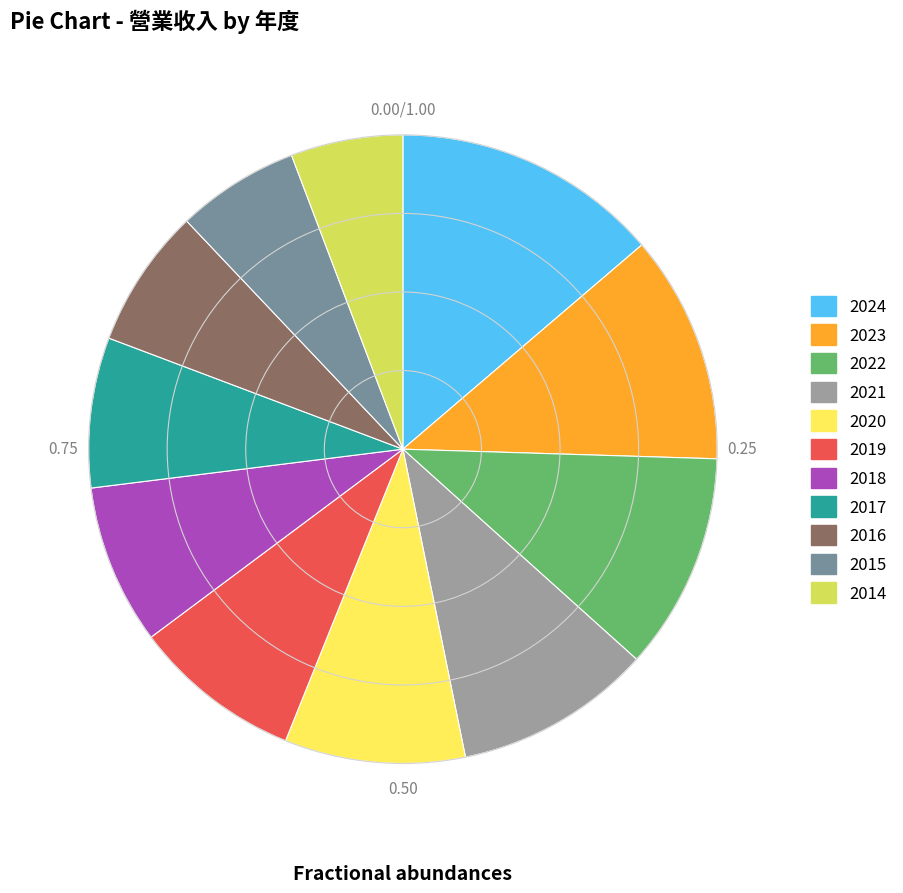

What is the ratio of the value at 2024 to the value at 2021?

1.4